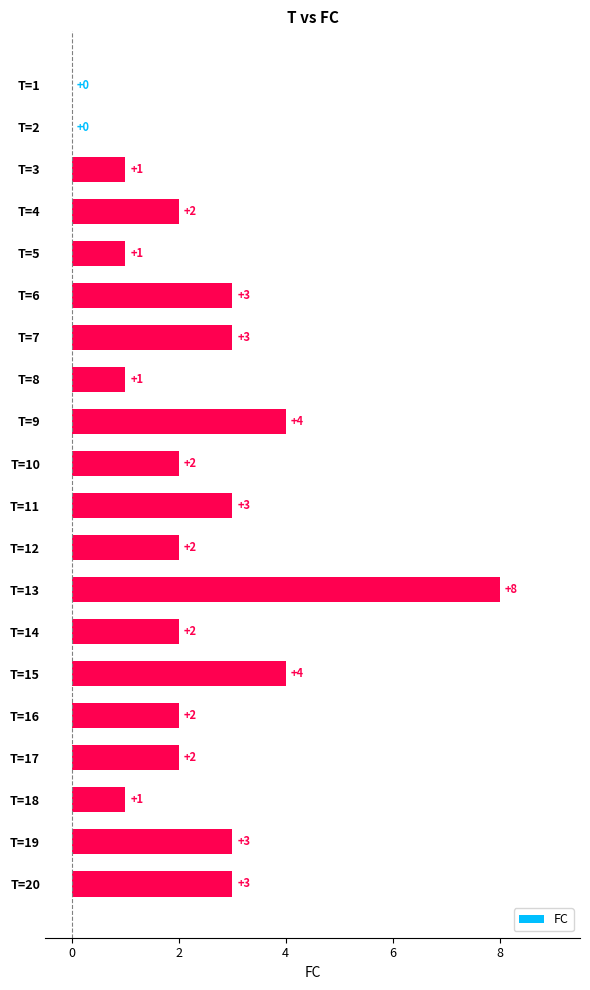

True or false: the data shows 5 at T=6.

False